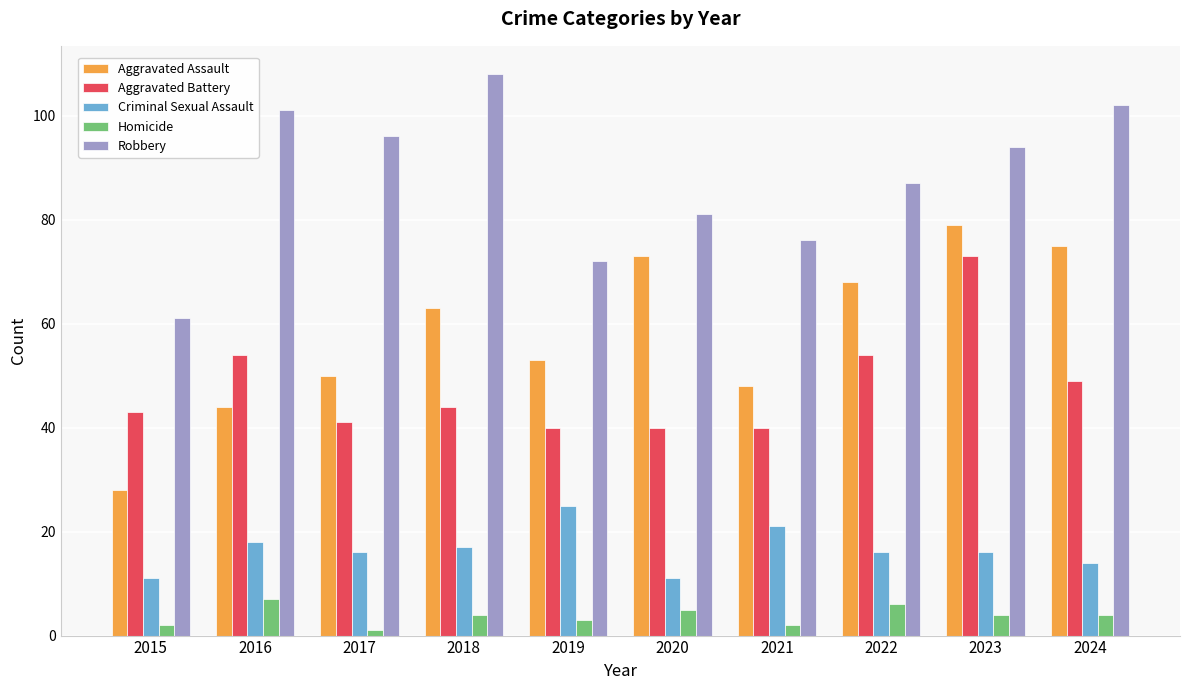

Which category has the highest value across all series?

2018